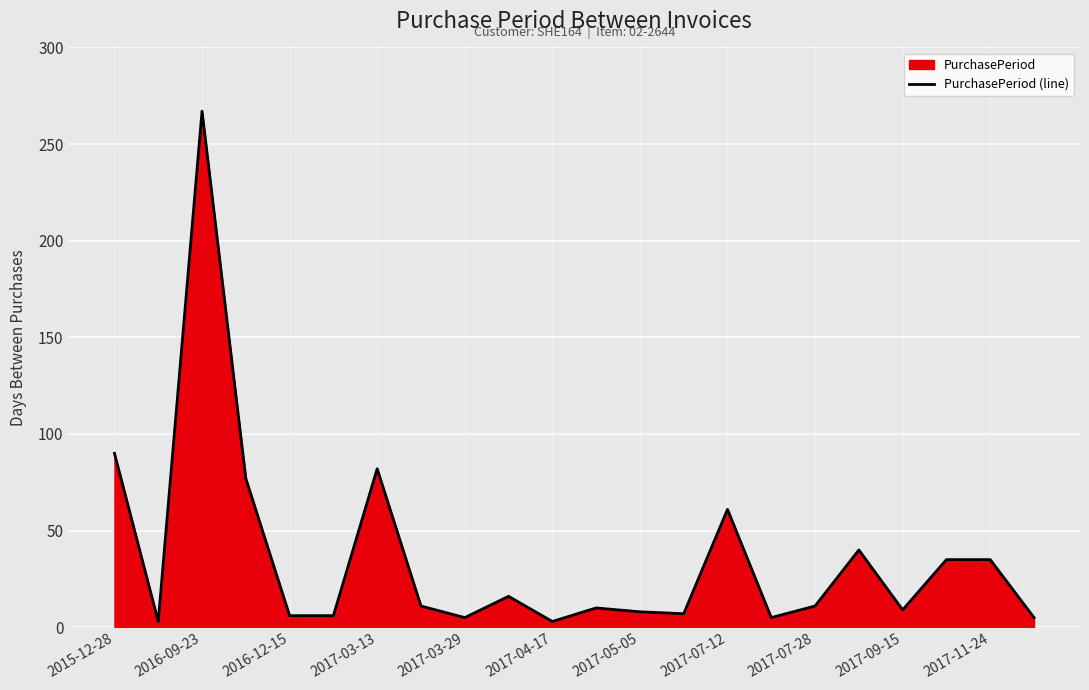

What is the change in value from 2016-12-15 to 2017-03-13?

+76